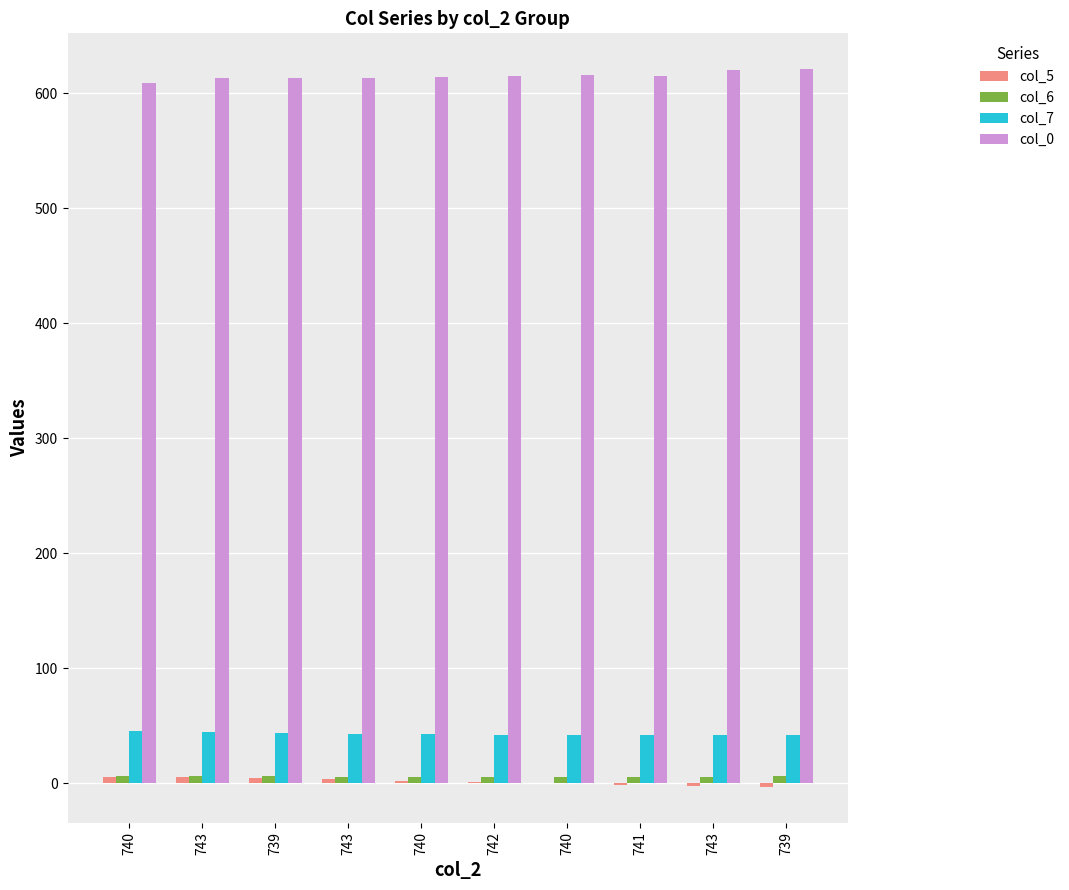

Which category has the lowest value in the col_5 series?

739